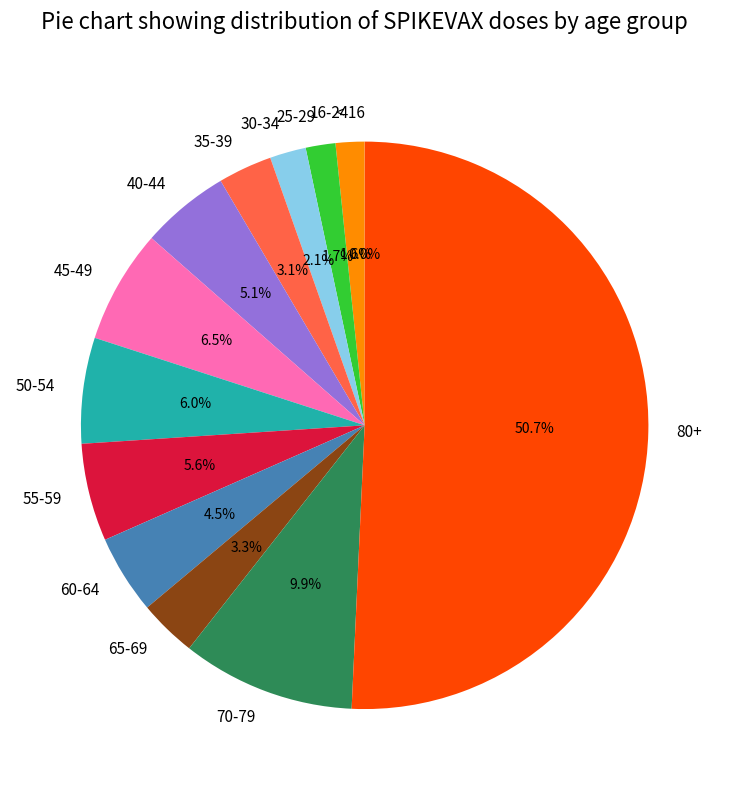

Which slice is the largest?

80+